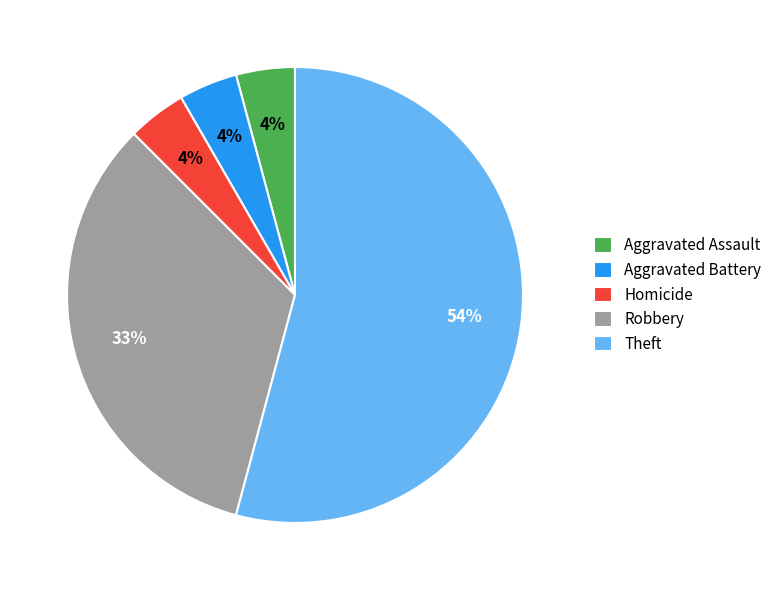

How many segments does this pie chart have?

5